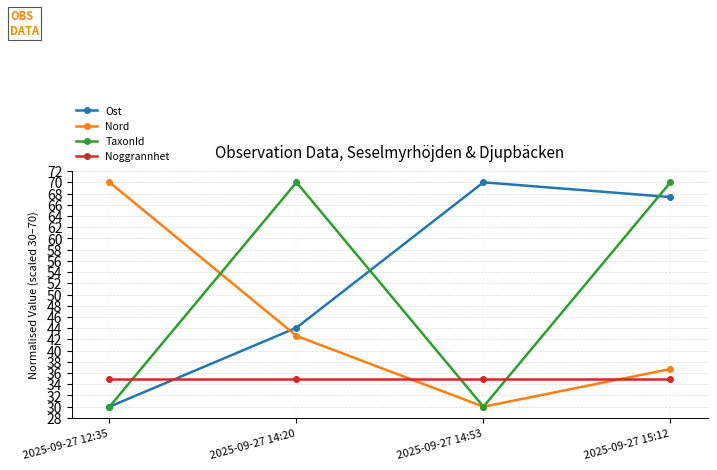

What position from the left is 2025-09-27 15:12?

4